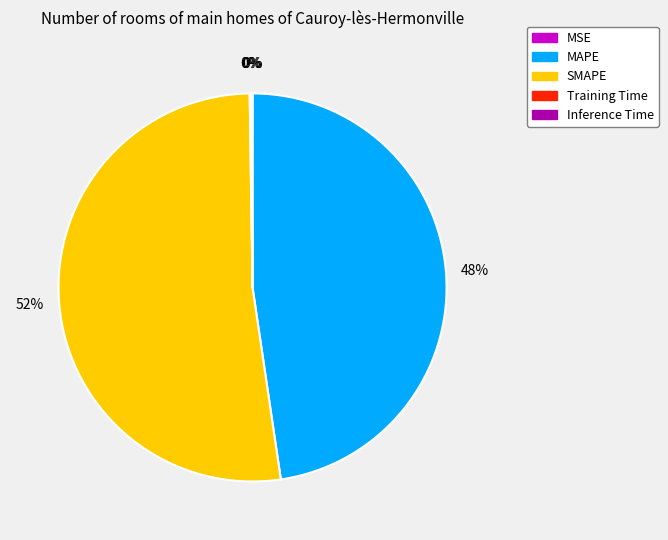

True or false: SMAPE accounts for 38% of the total.

False